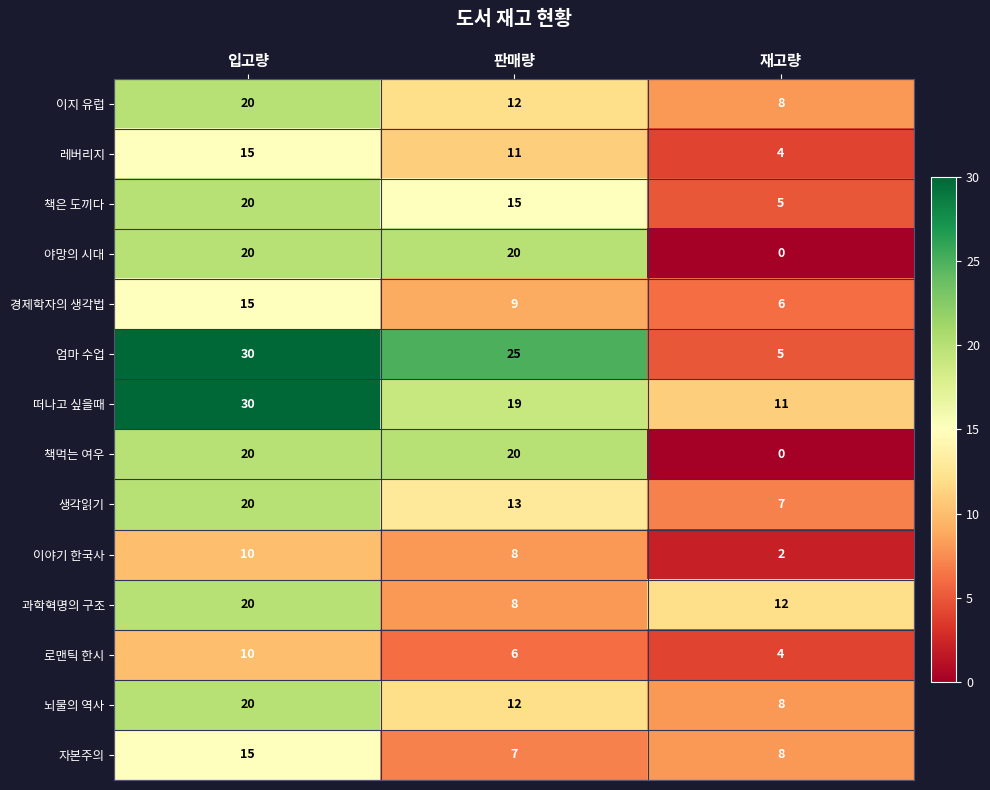

At how many categories does at least one series exceed 21?

2